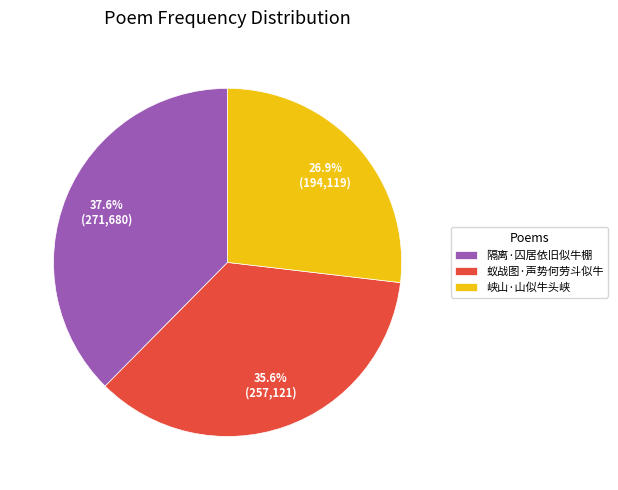

To the nearest percent, what is the combined percentage of 峡山·山似牛头峡 and 蚁战图·声势何劳斗似牛?

62%